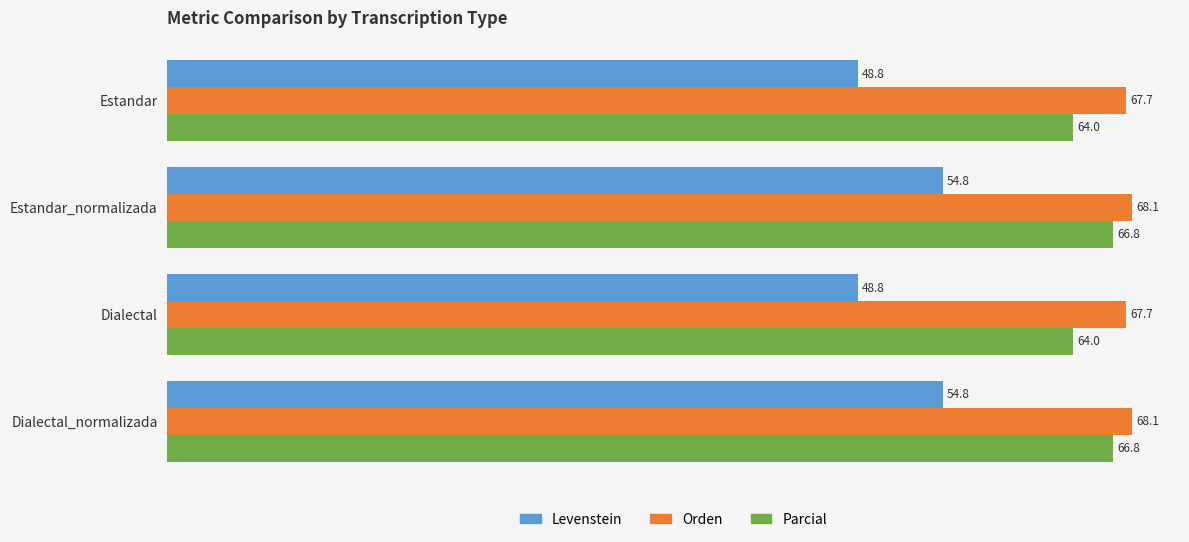

List the series in order of their overall mean, lowest first.

Levenstein, Parcial, Orden